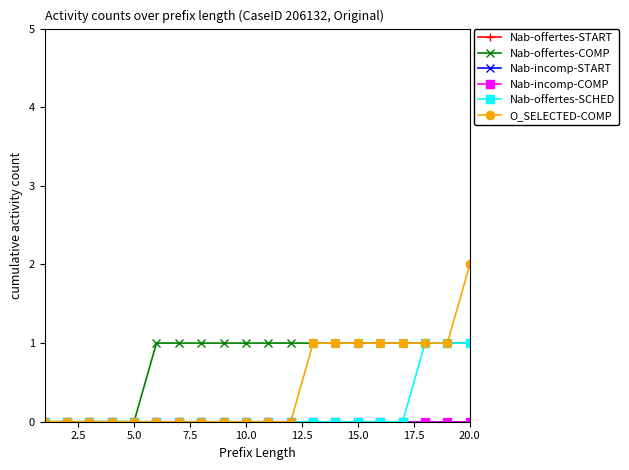

What is the difference between the maximum and minimum values in the Nab-offertes-COMP series?

1